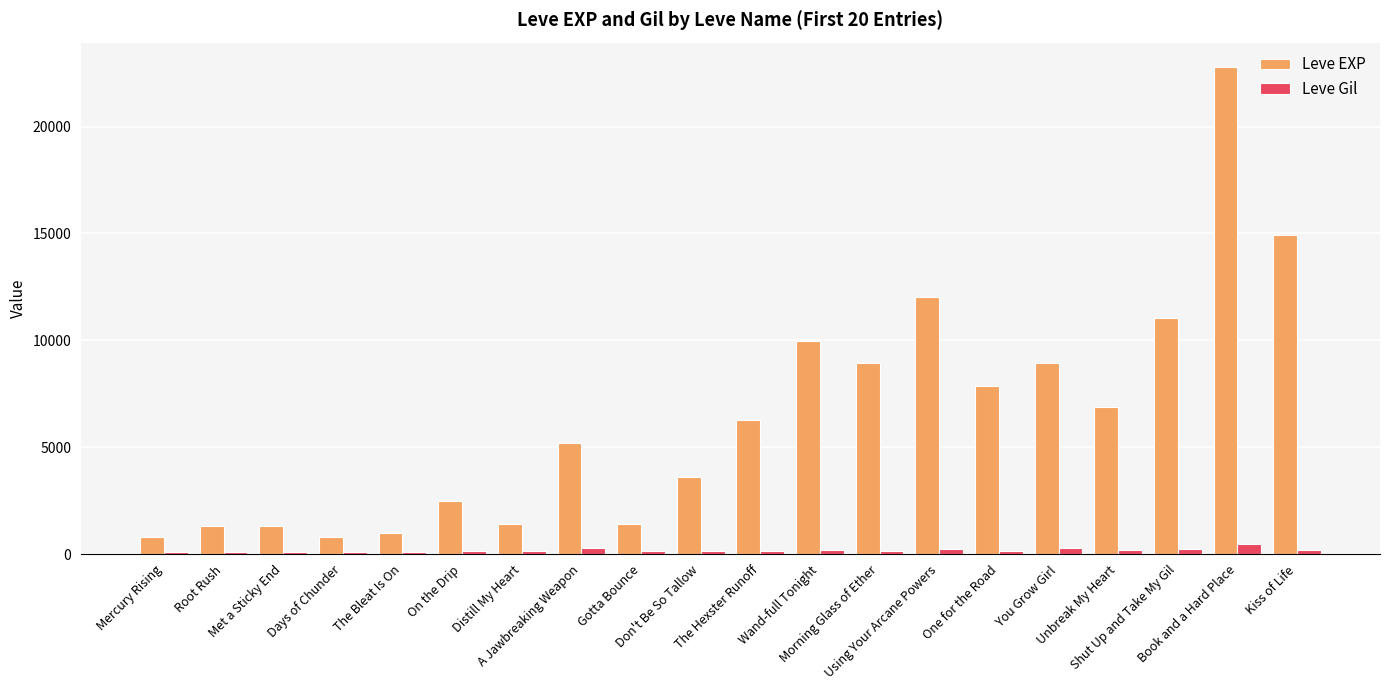

What is the maximum value shown in the chart?

22790